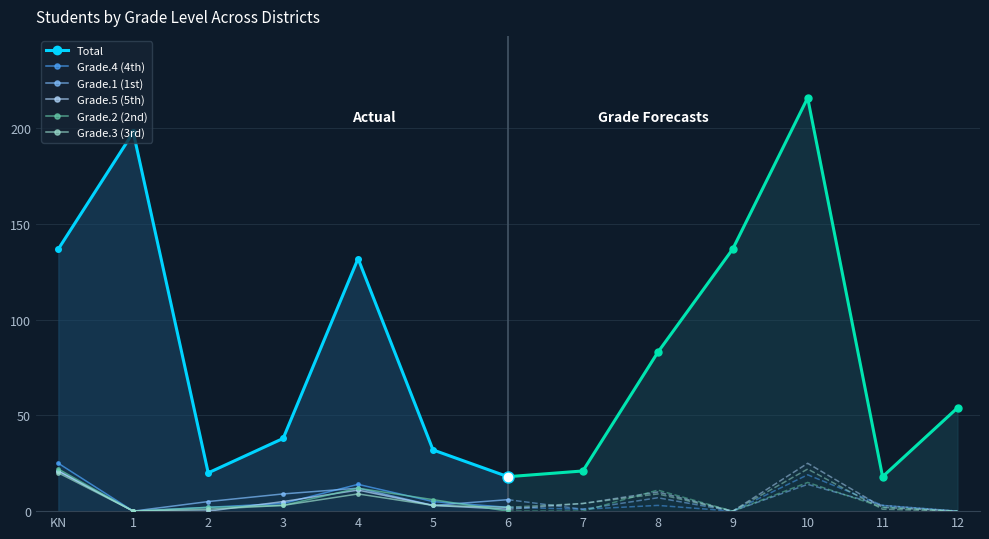

Reading right to left, list all the values displayed in this chart.

Total: 18	32	132	38	20	198	137
Grade.4 (4th): 2	5	14	4	2	0	25
Grade.1 (1st): 6	3	12	9	5	0	21
Grade.5 (5th): 1	3	11	5	0	0	21
Grade.2 (2nd): 0	6	12	3	2	0	22
Grade.3 (3rd): 2	3	9	3	1	0	20